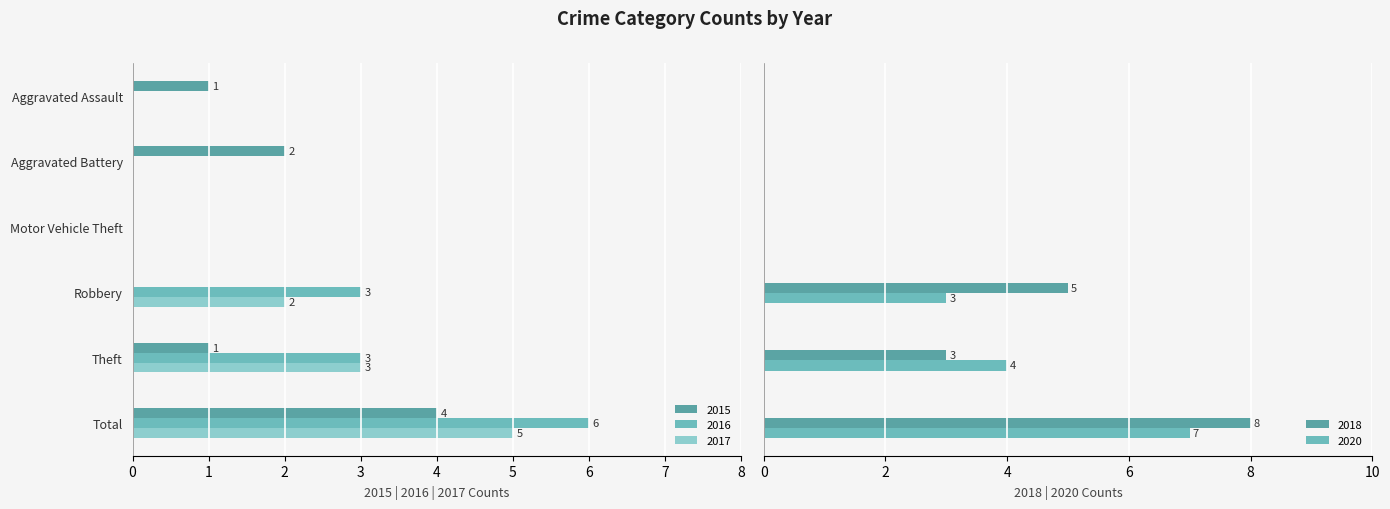

Which series has the widest spread of values?

2018